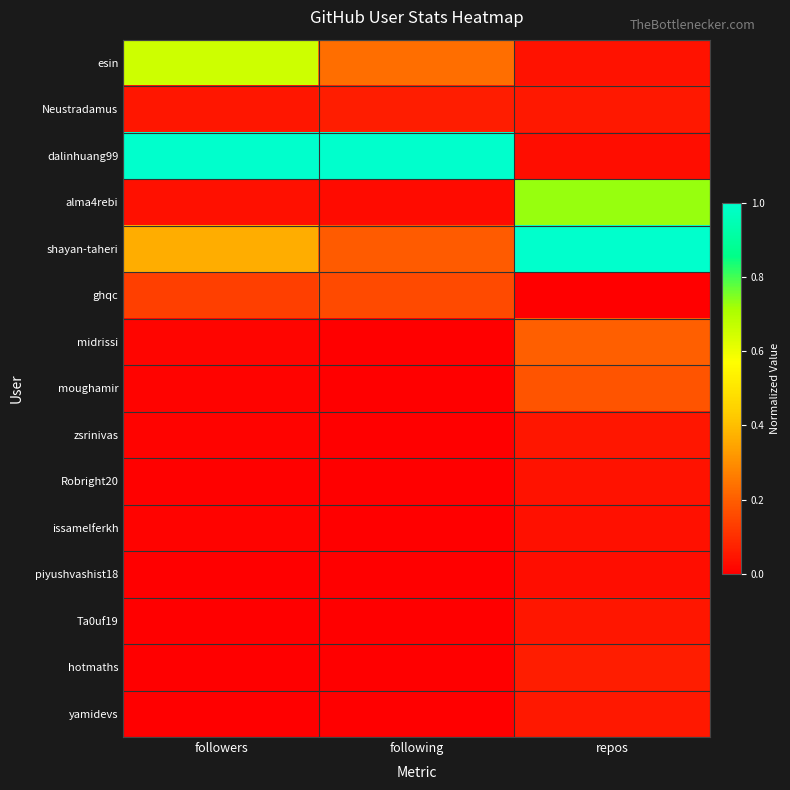

At how many categories does at least one series exceed 0?

3